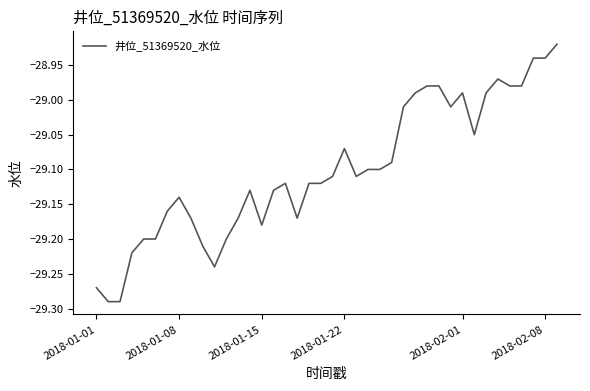

Reading right to left, extract all data points from this chart.

-28.9	-28.9	-28.9	-29.0	-29.0	-29.0	-29.0	-29.1	-29.0	-29.0	-29.0	-29.0	-29.0	-29.0	-29.1	-29.1	-29.1	-29.1	-29.1	-29.1	-29.1	-29.1	-29.2	-29.1	-29.1	-29.2	-29.1	-29.2	-29.2	-29.2	-29.2	-29.2	-29.1	-29.2	-29.2	-29.2	-29.2	-29.3	-29.3	-29.3